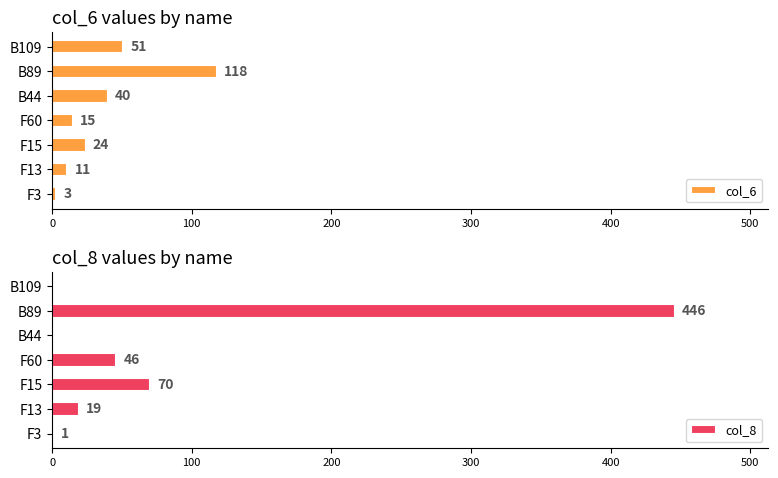

At which label does col_6 reach its minimum?

F3